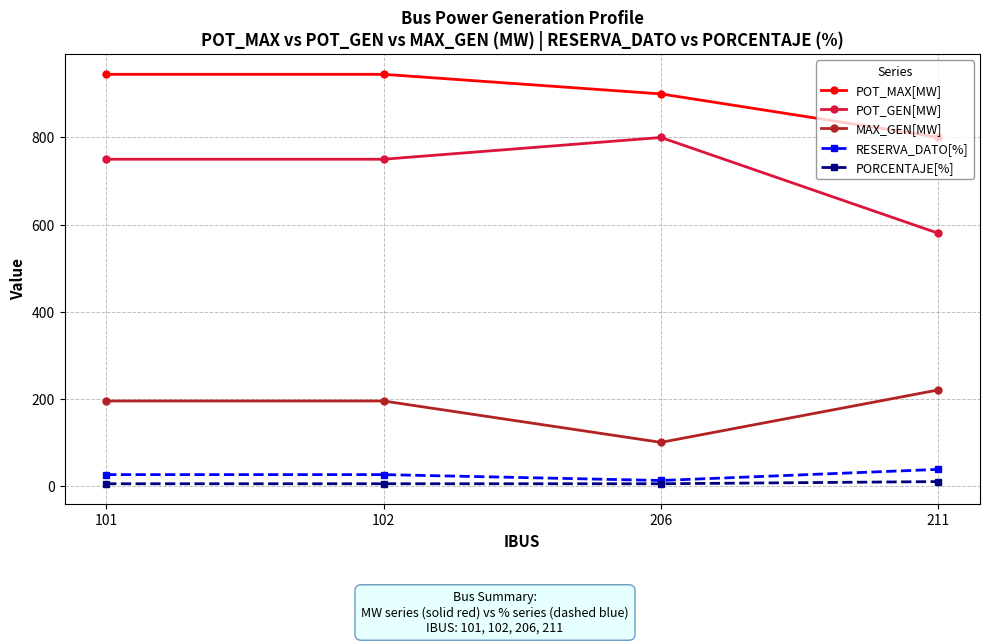

True or false: POT_GEN[MW] and POT_MAX[MW] cross at least once.

False